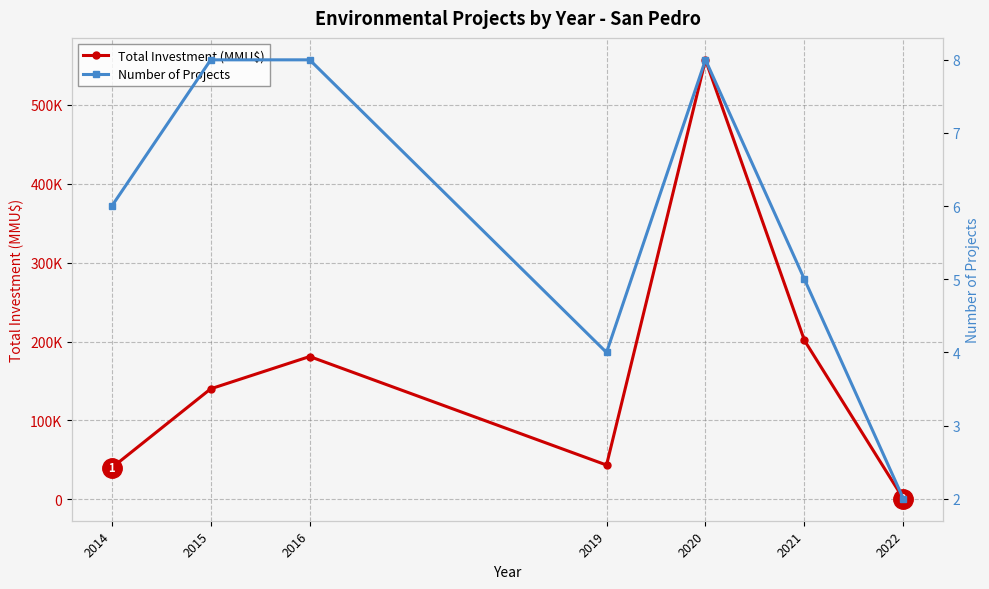

Is it true that Total Investment (MMU$) equals 288955 at 2016?

False